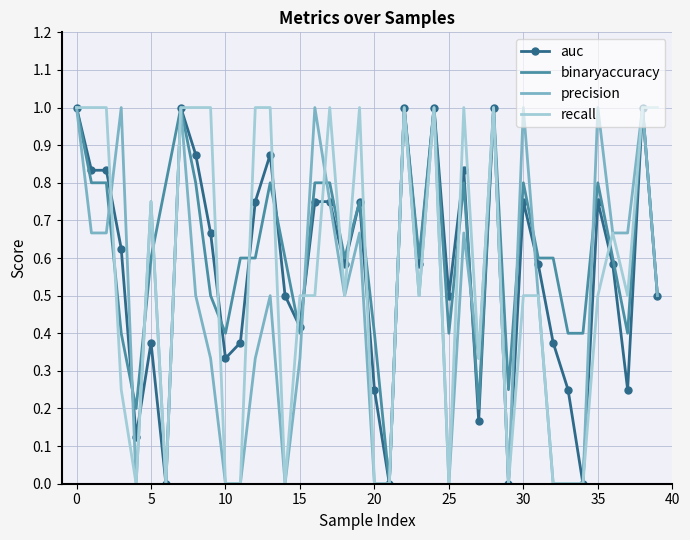

What is the maximum value shown in the chart?

1.0